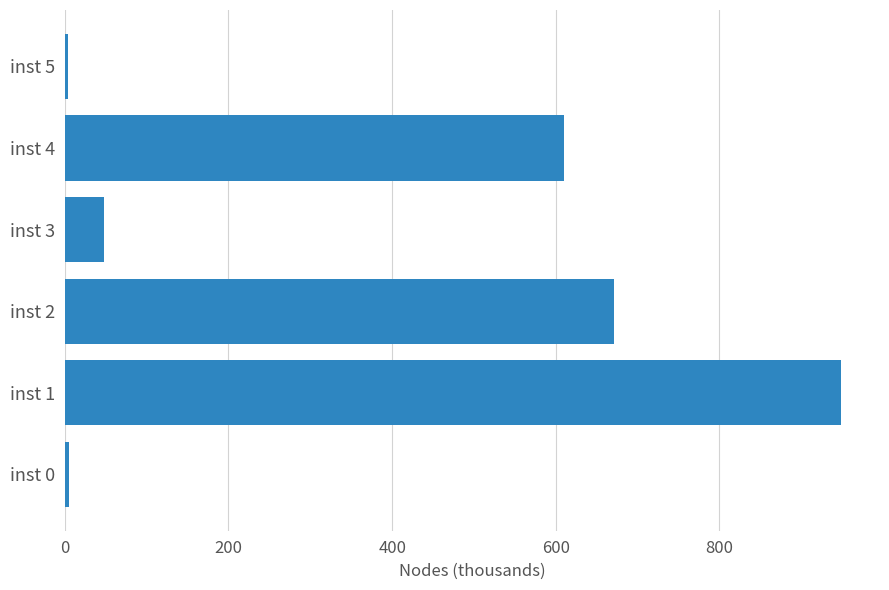

What is the minimum value shown in the chart?

3.8